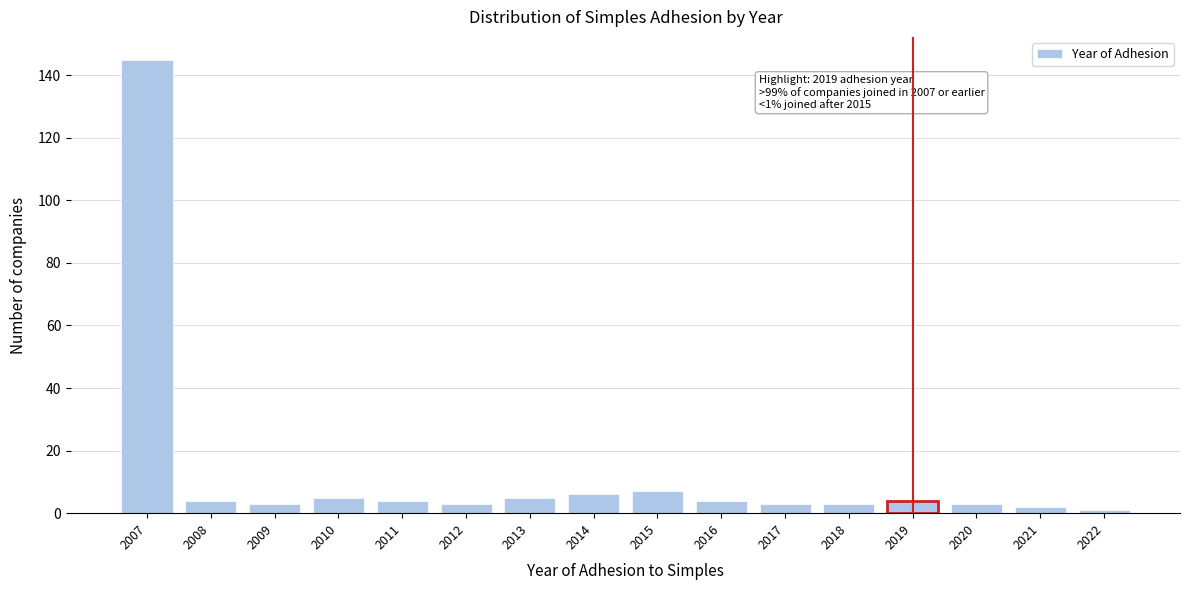

Reading right to left, list all the values displayed in this chart.

1	2	3	4	3	3	4	7	6	5	3	4	5	3	4	145